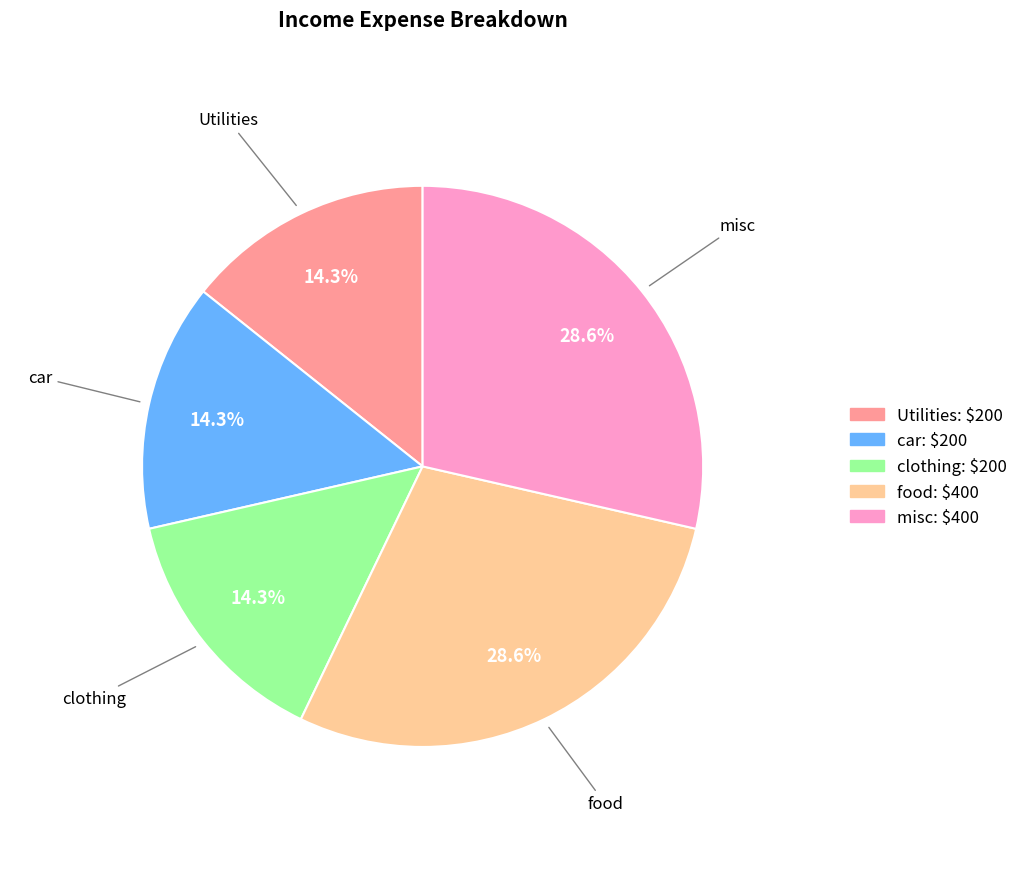

Which has a higher value, clothing or car?

clothing